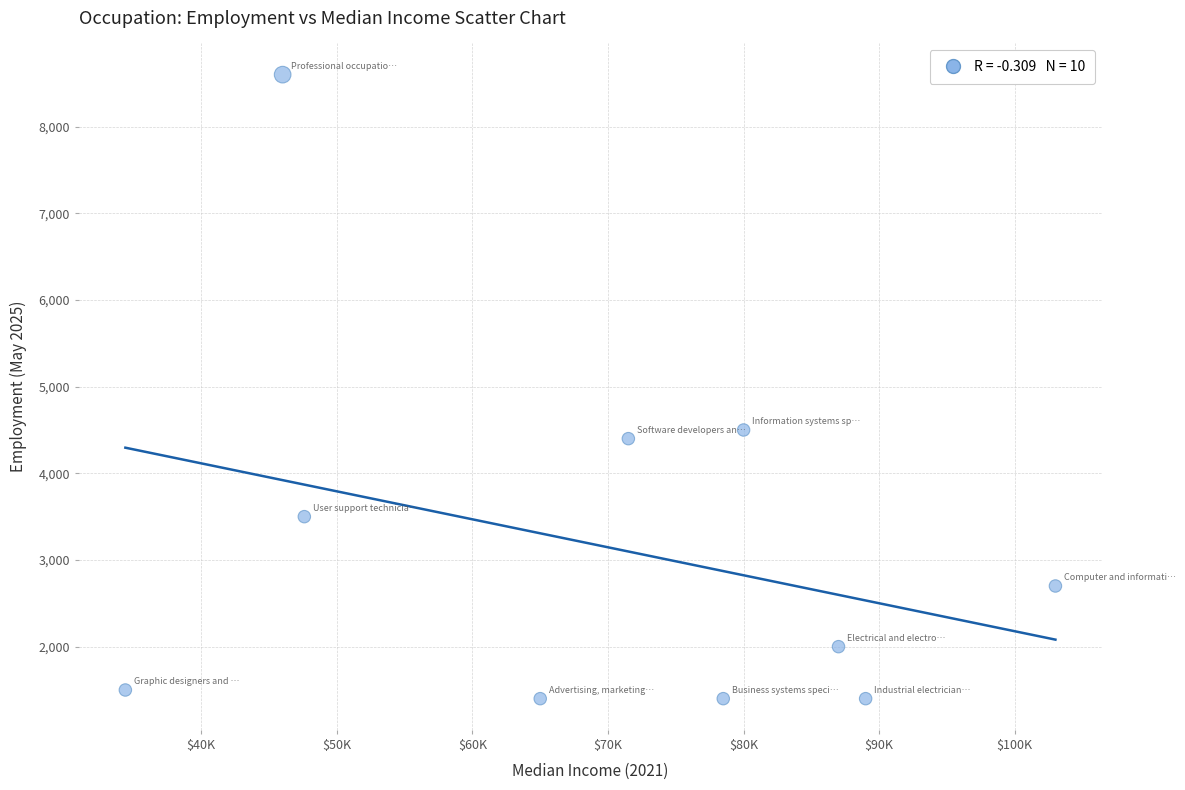

What is the range of X values (max minus min)?

68600